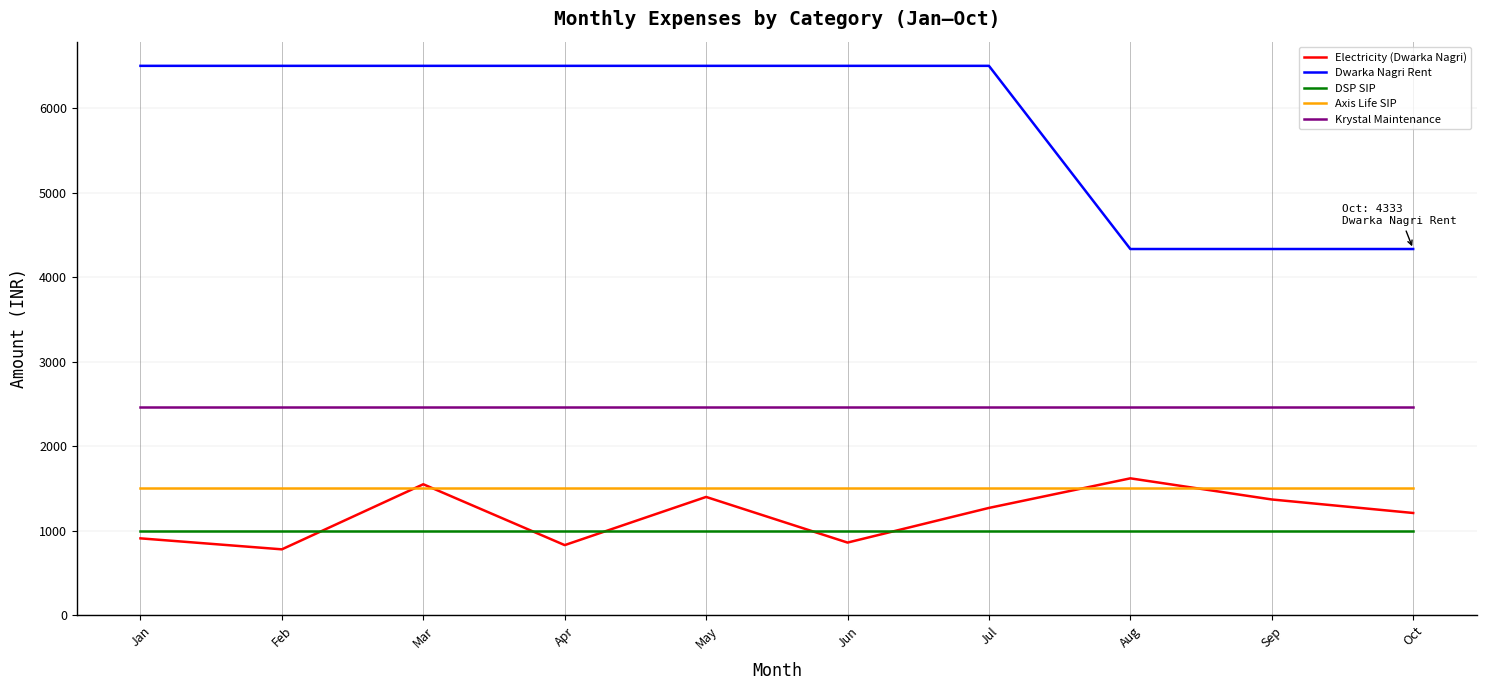

What is the minimum value shown in the chart?

780